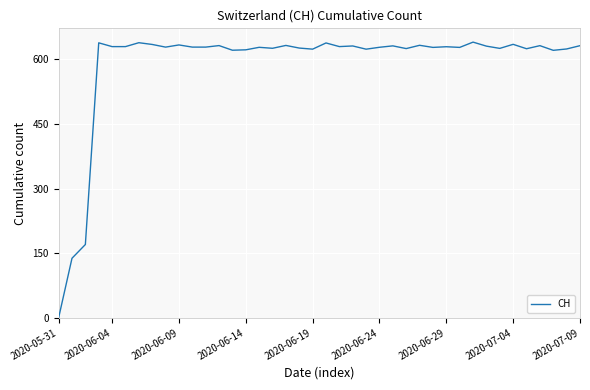

How many distinct data groups are displayed?

1